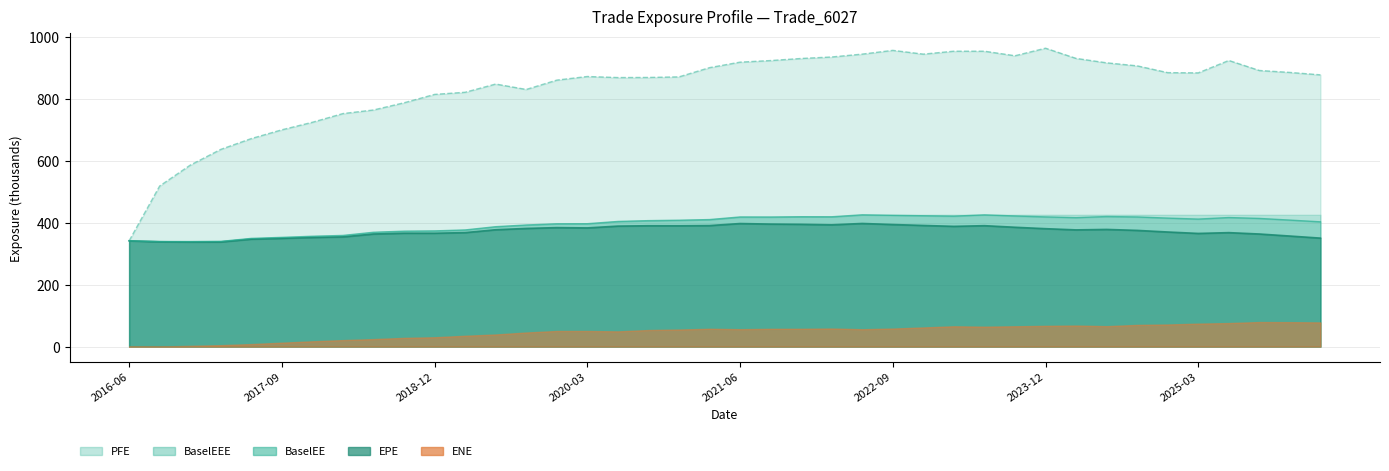

Read the PFE value at 19.

900.9